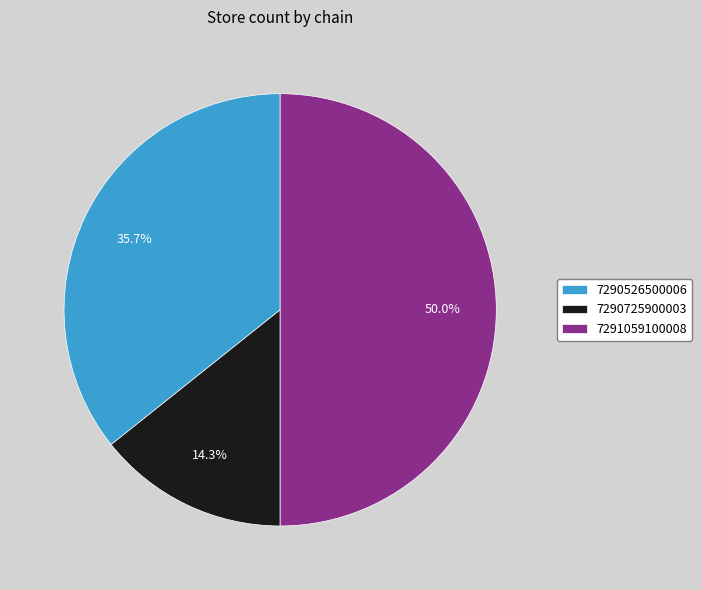

To the nearest percent, what is the difference between the 7290725900003 and 7291059100008 slice percentages?

36%